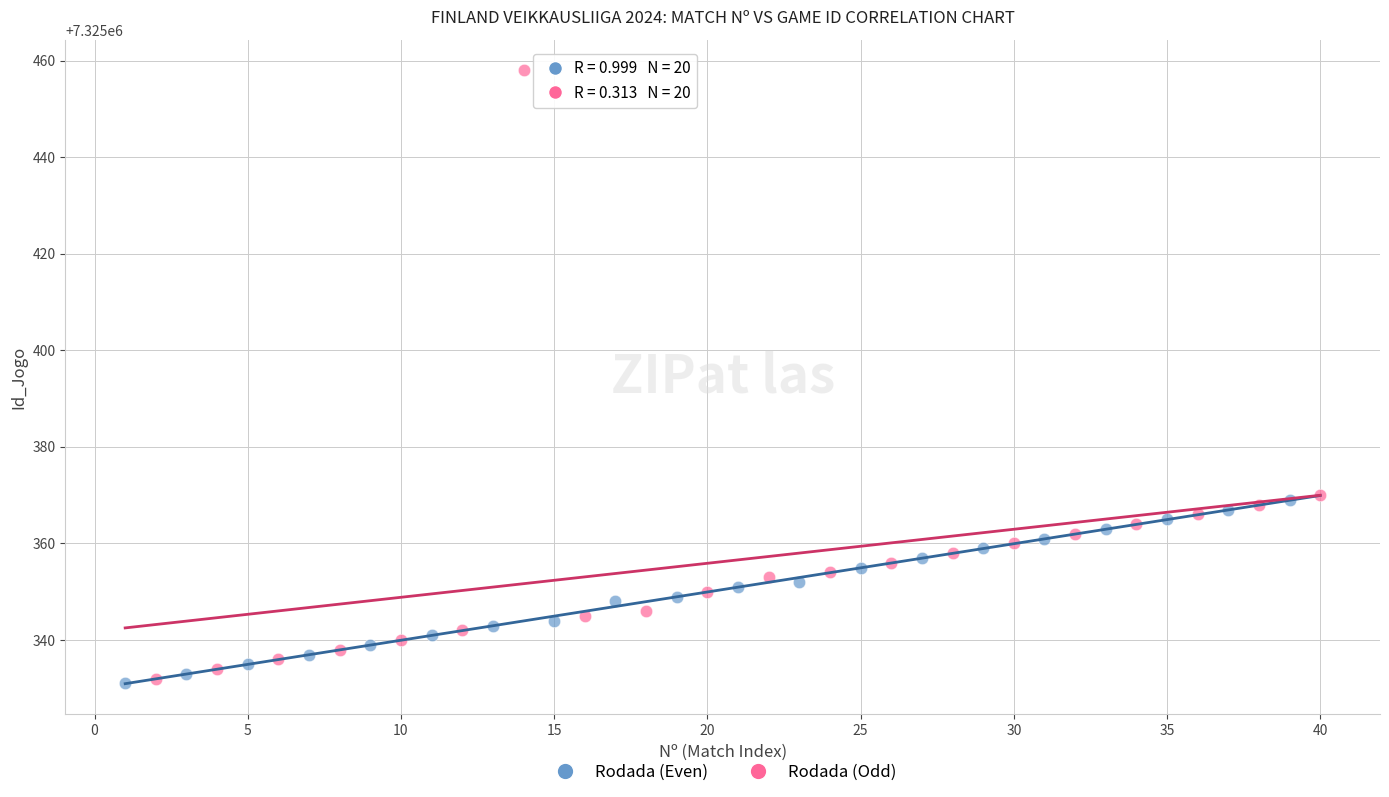

Which series reaches the maximum Y coordinate?

Rodada (Odd)